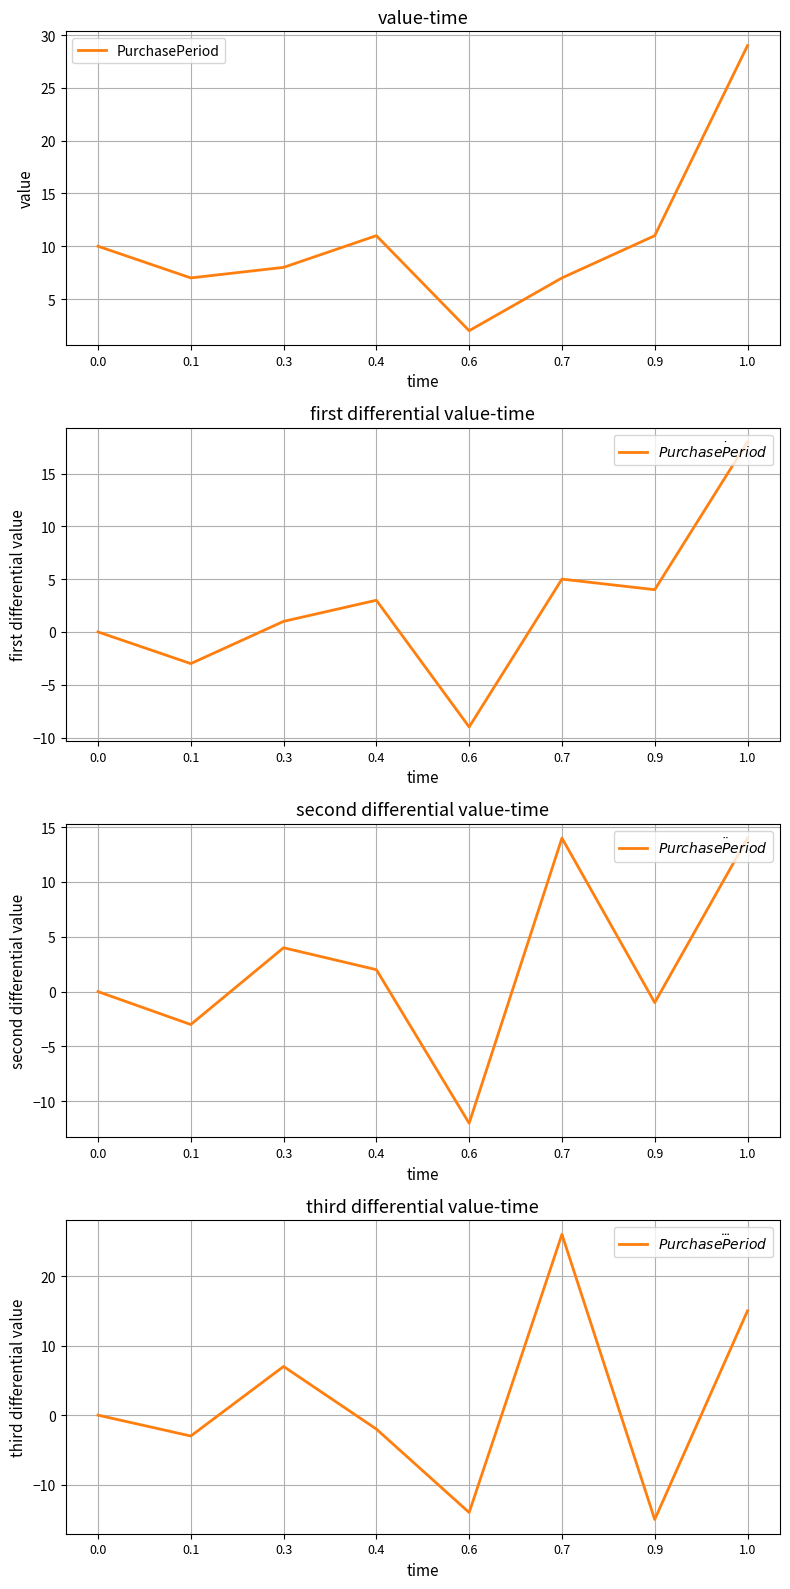

What is the difference between the maximum and second lowest values in the $\dot{PurchasePeriod}$ series?

21